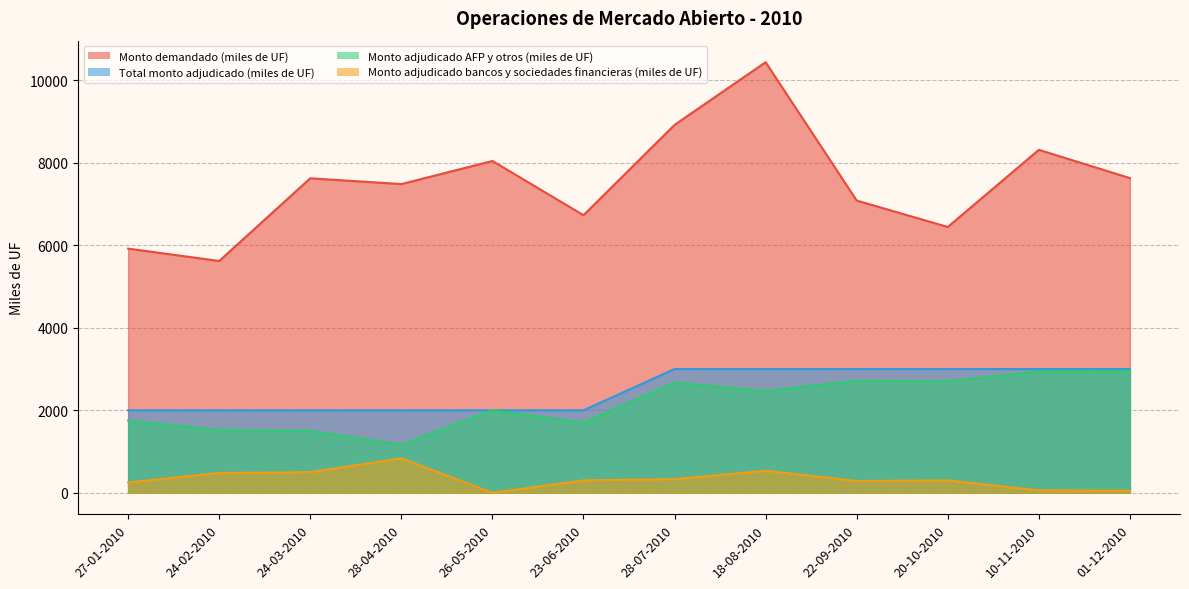

What are all the series names shown in the legend?

Monto demandado (miles de UF), Total monto adjudicado (miles de UF), Monto adjudicado AFP y otros (miles de UF), Monto adjudicado bancos y sociedades financieras (miles de UF)